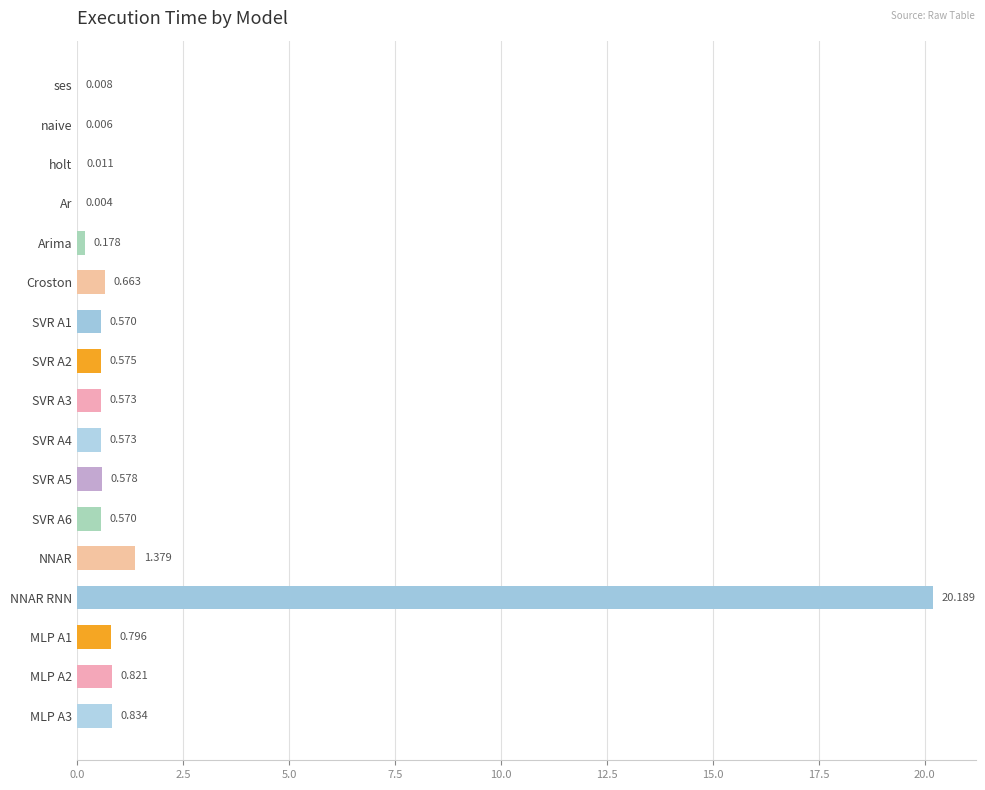

Which category has the highest value across all series?

NNAR RNN